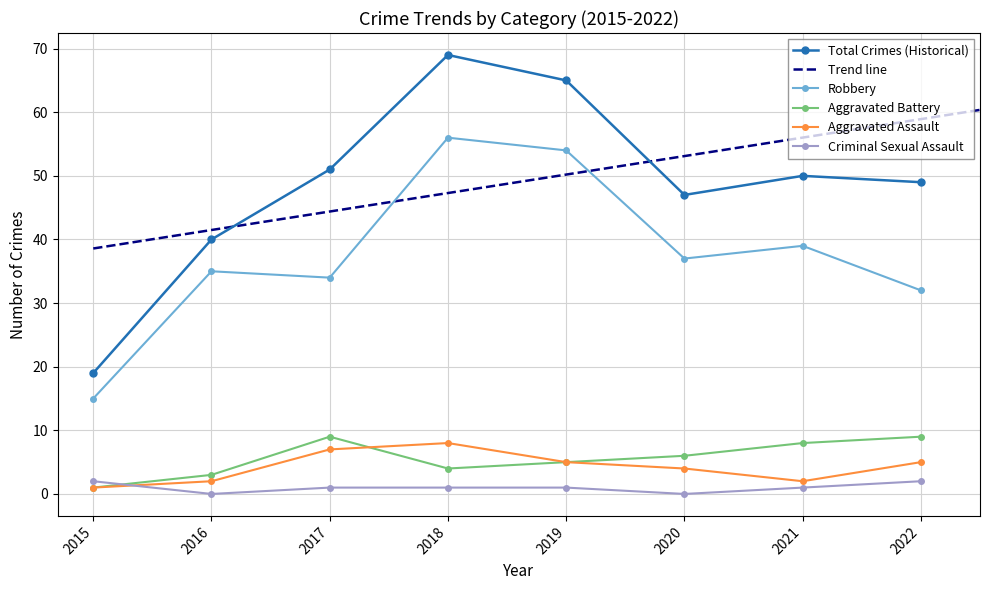

Is this an area chart (filled region under the line)?

No